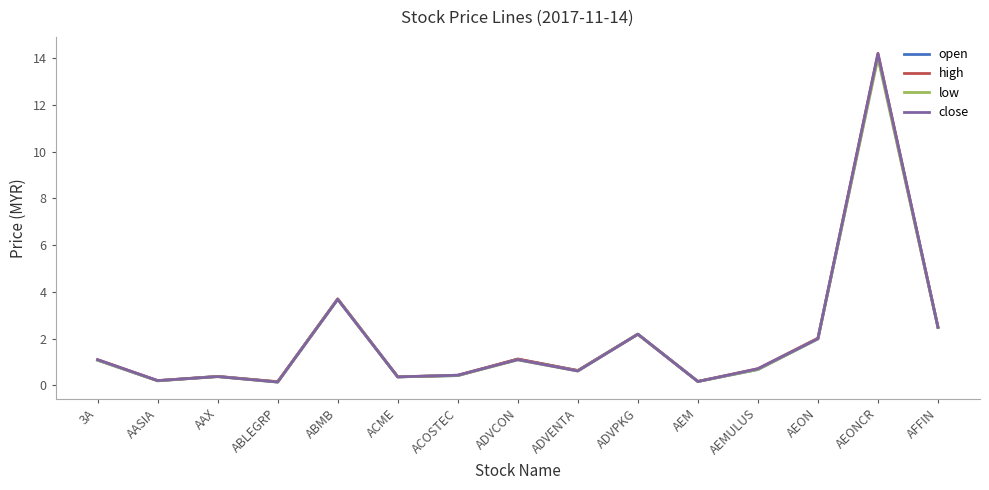

Between AAX and ABMB, which series saw the biggest shift?

high